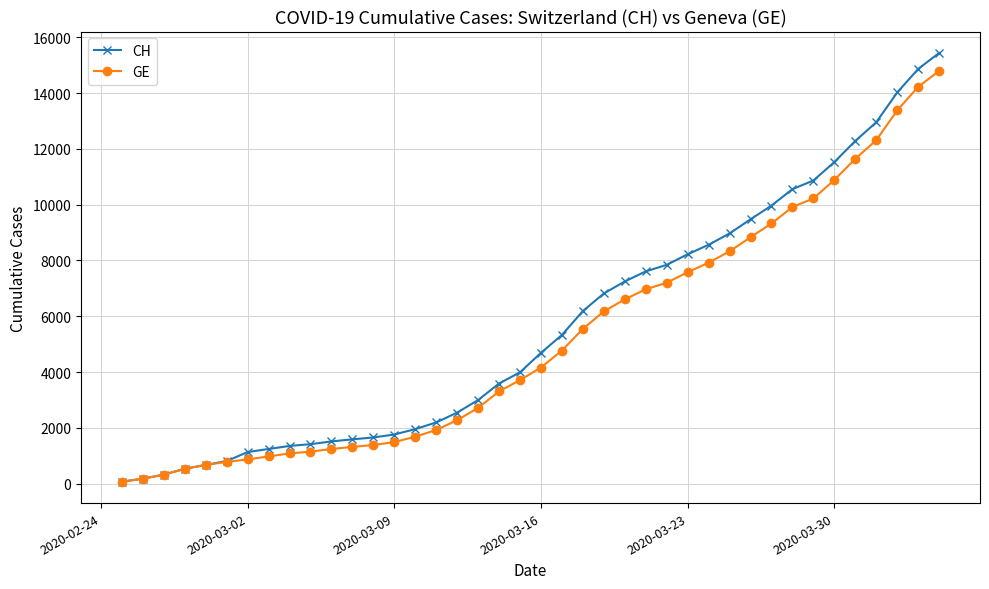

What is the greatest value displayed?

15439